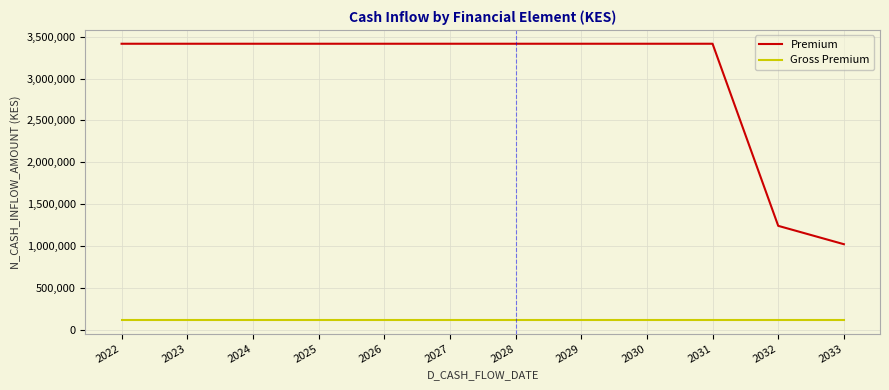

Rank the series by their maximum value, from lowest to highest.

Gross Premium, Premium